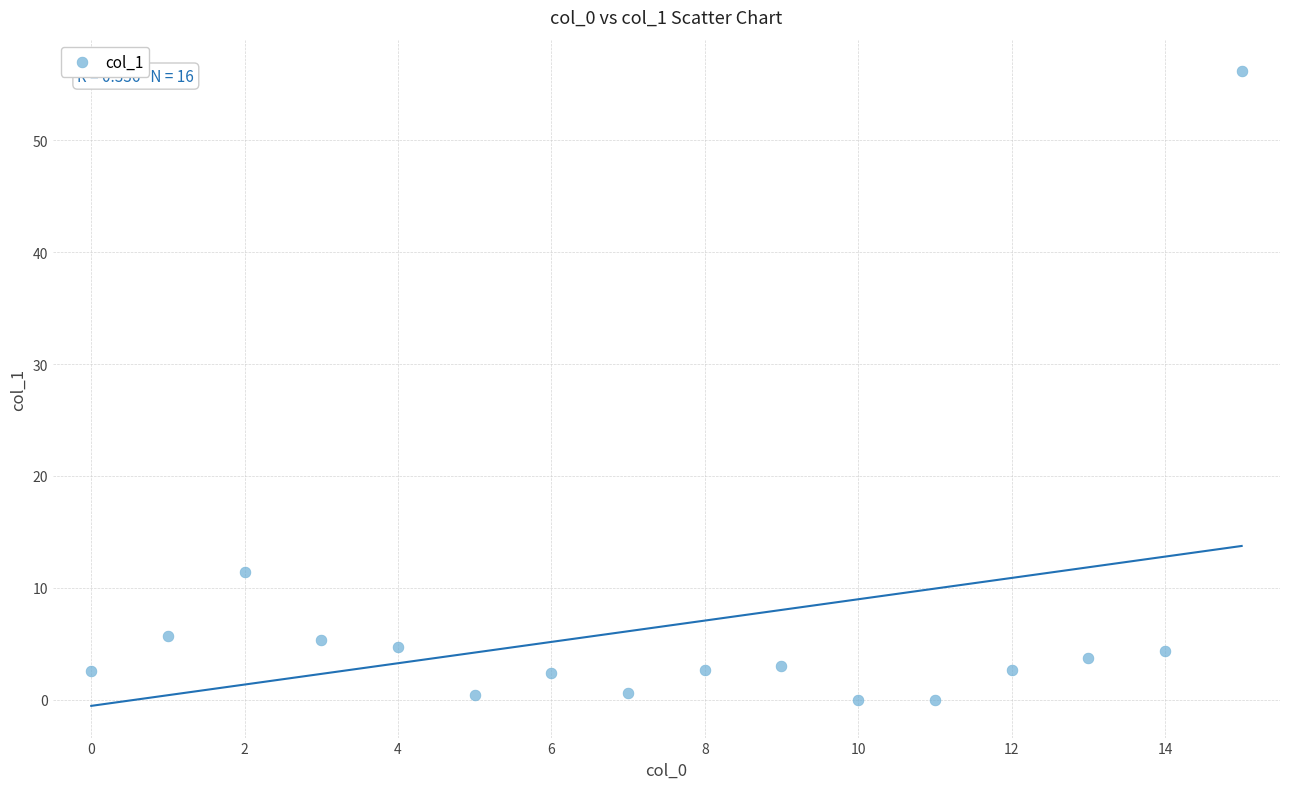

What Y value in the scatter plot is closest to 28?

11.4